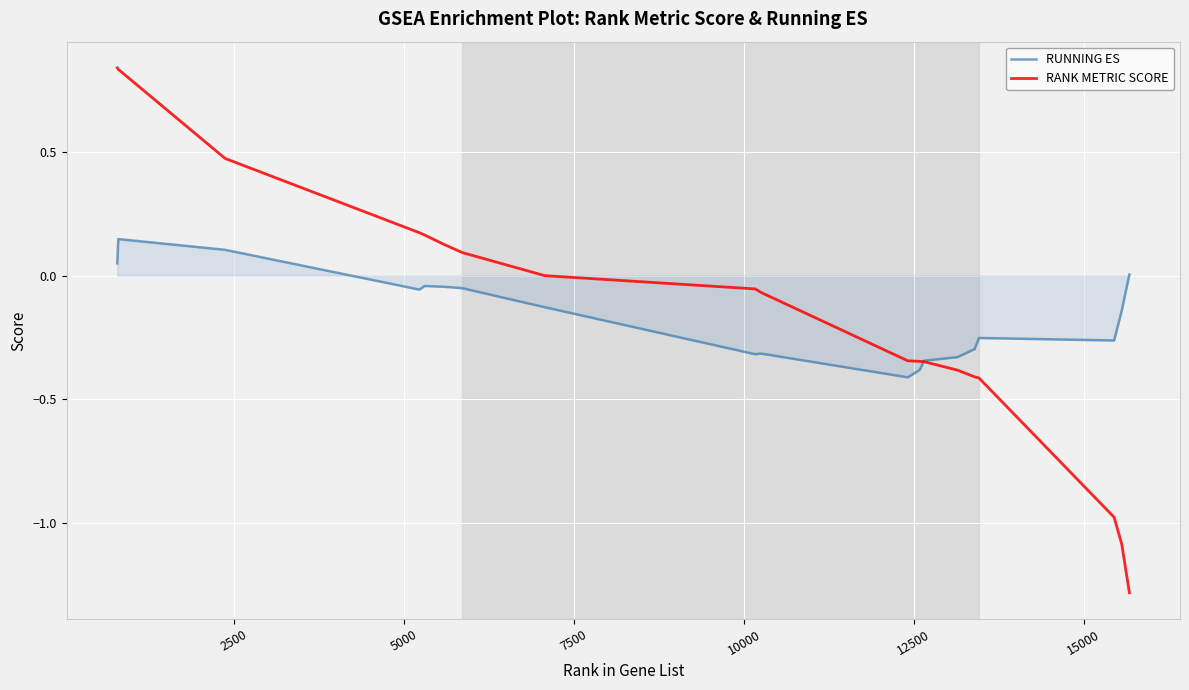

What is the lowest value of the RANK METRIC SCORE series?

-1.3